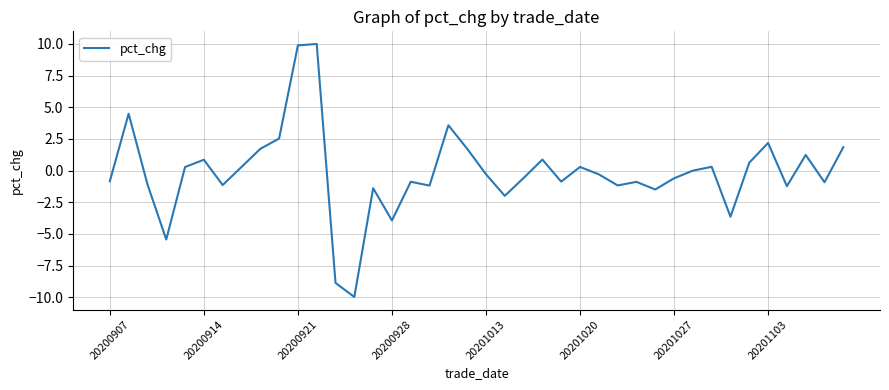

What is the sum of all values?

-5.9